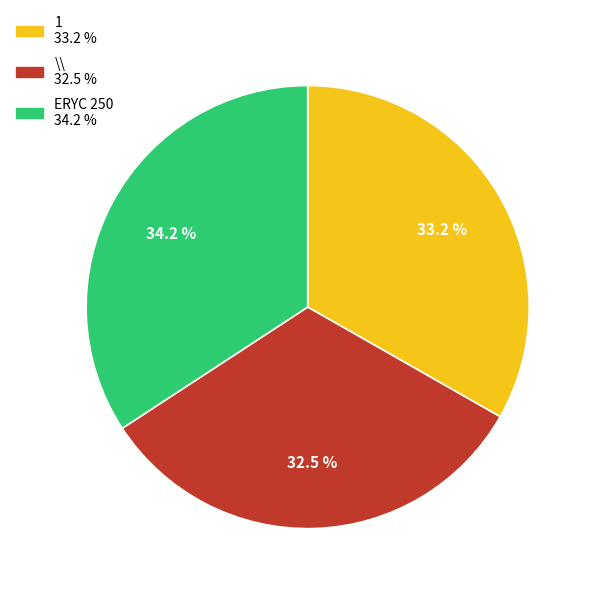

Count the number of slices in the pie.

3